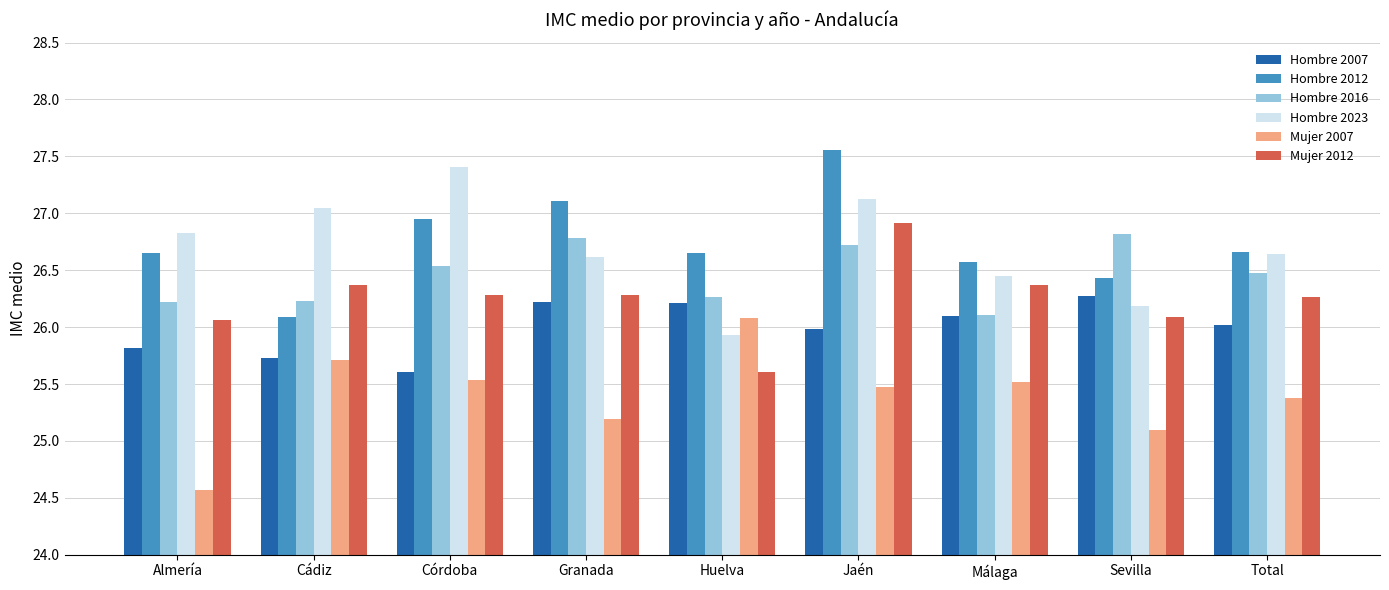

Where is Hombre 2016 nearest to the value 26?

Málaga